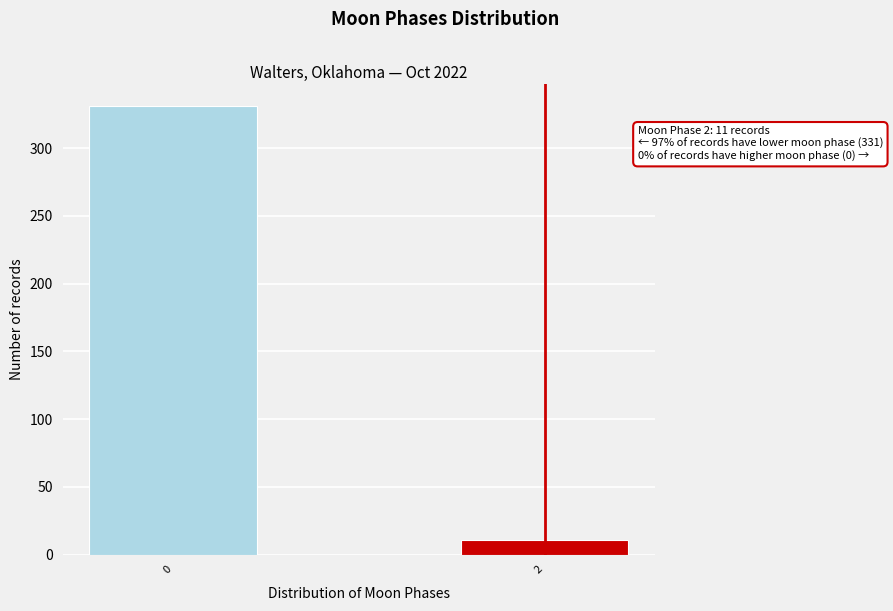

Reading left to right, list all the values displayed in this chart.

0=331	2=11